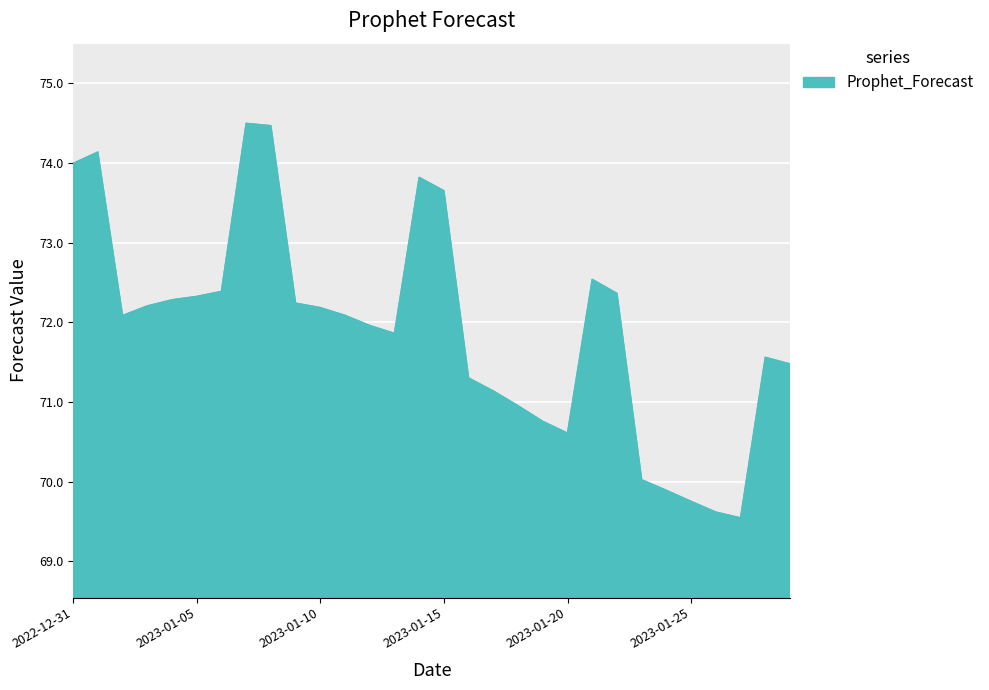

What is the difference between the maximum and minimum values?

5.0